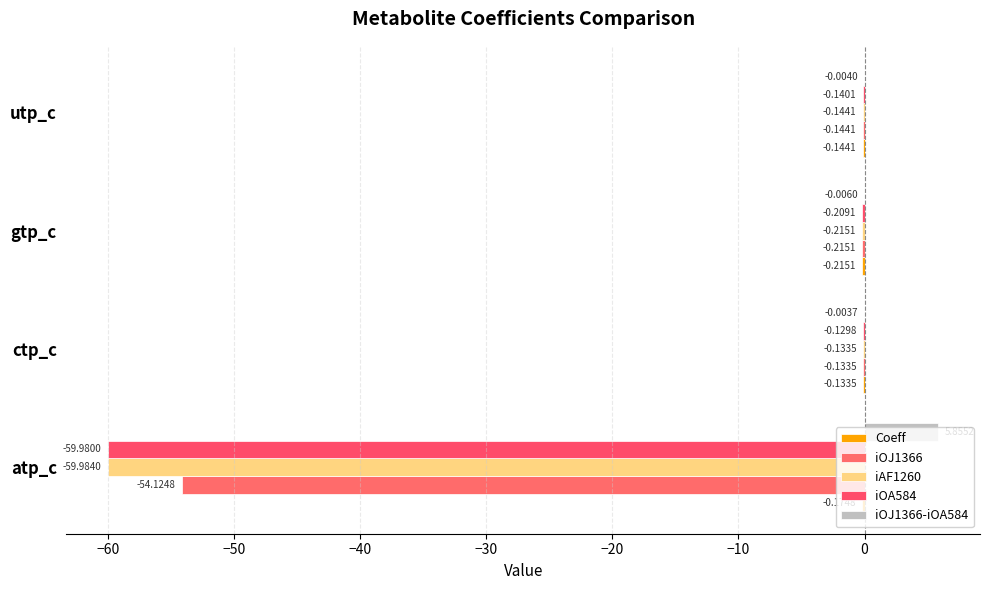

Which series has the largest total across all categories?

iOJ1366-iOA584